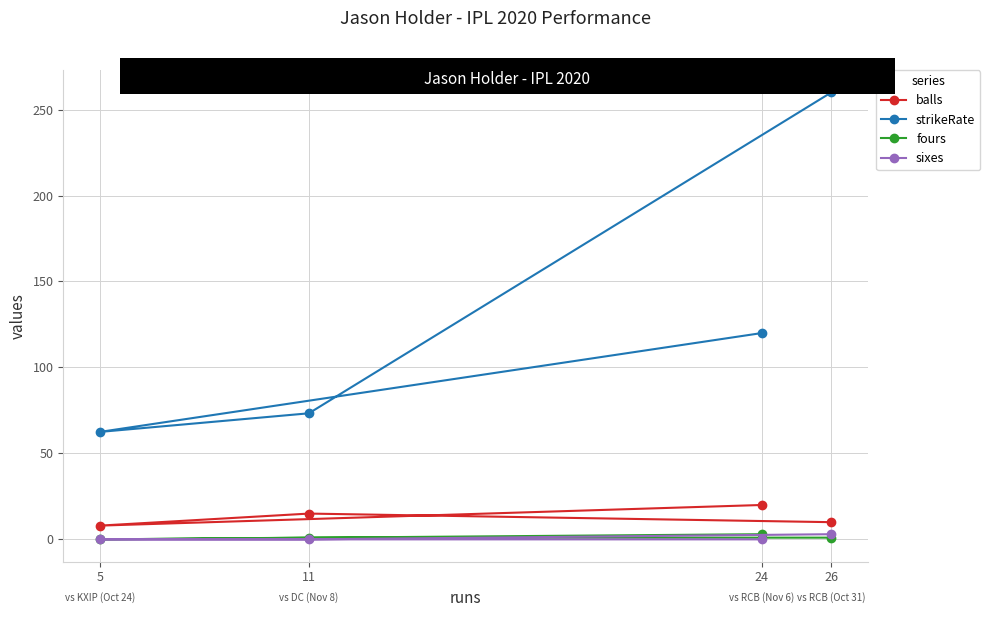

What are all the series names shown in the legend?

balls, strikeRate, fours, sixes